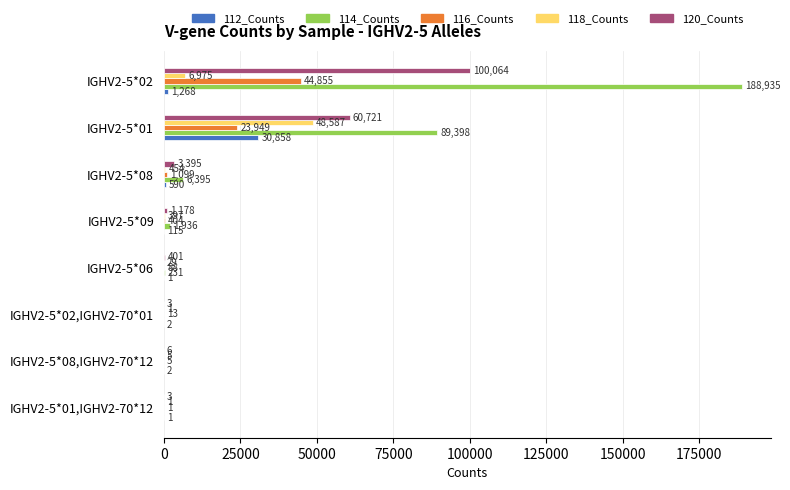

The 114_Counts series shows 0 at IGHV2-5*08,IGHV2-70*12. True or false?

True